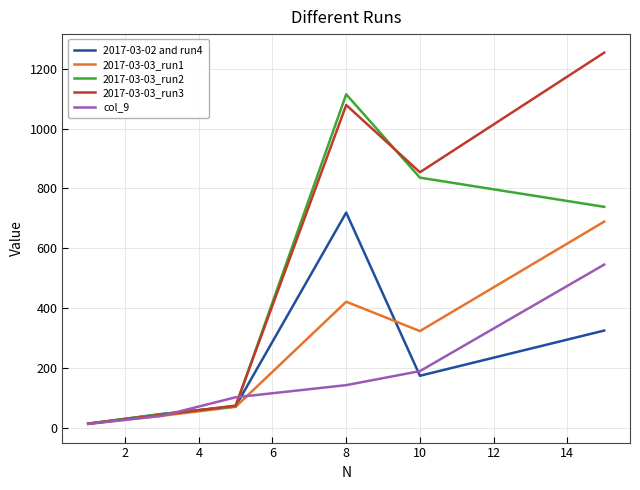

Which series has the largest total across all categories?

2017-03-03_run3